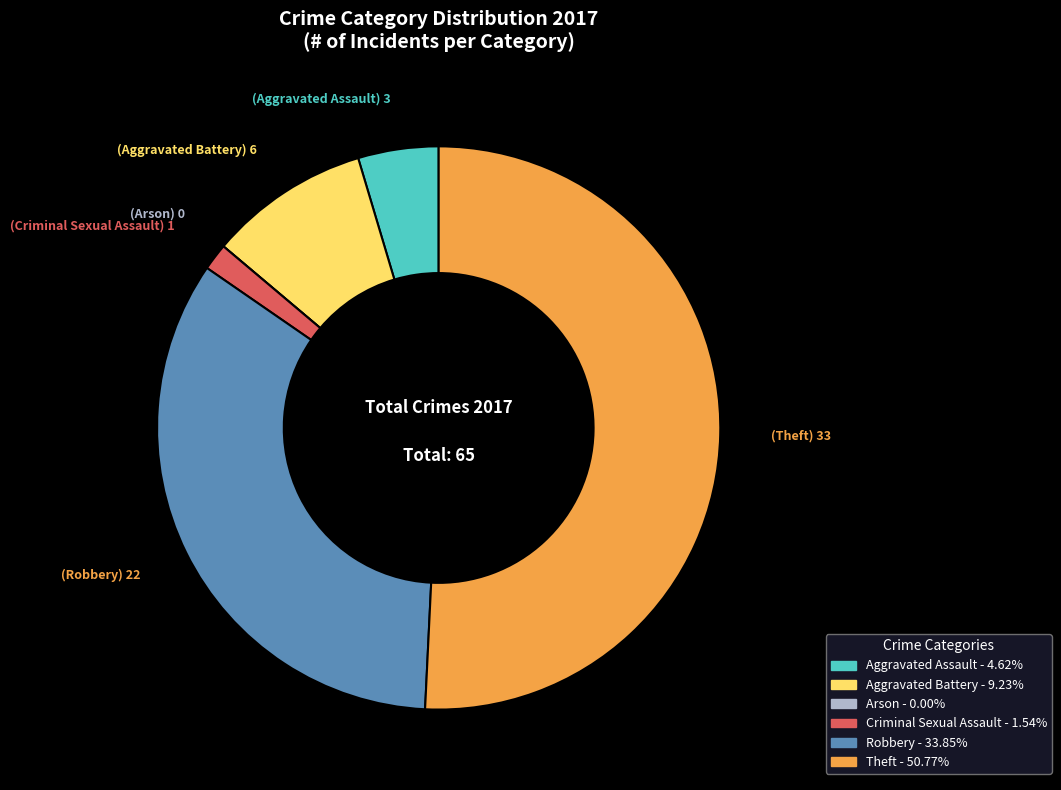

Between Theft and Criminal Sexual Assault, which is larger?

Theft